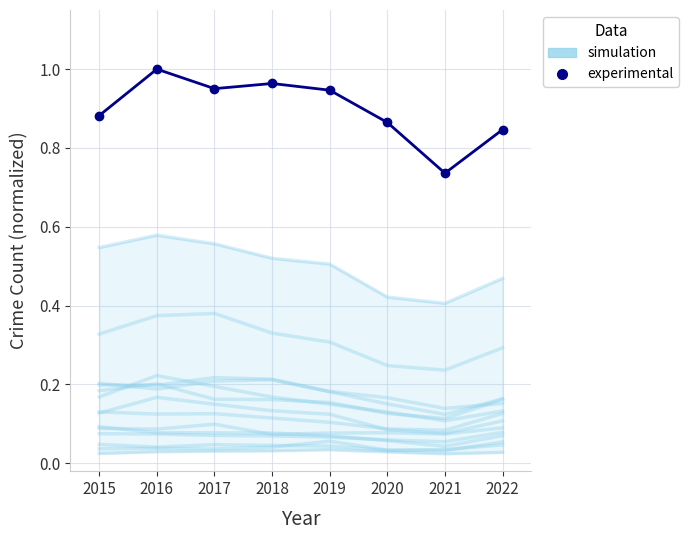

True or false: simulation and experimental cross at least once.

False